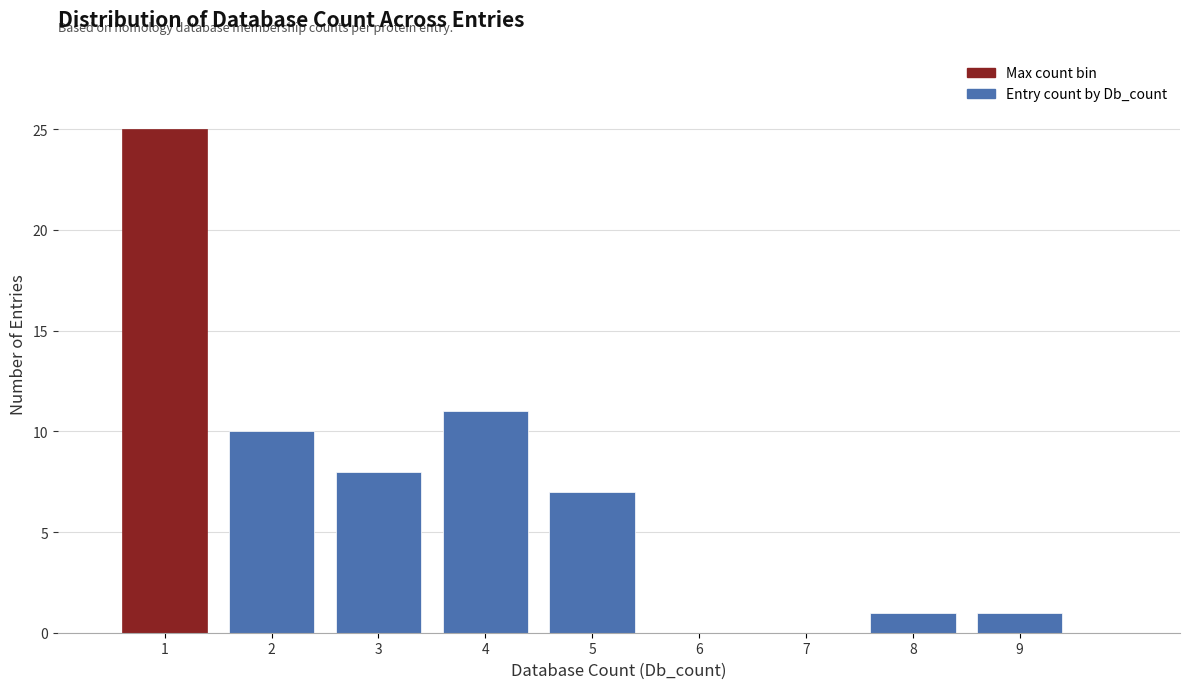

Reading left to right, what are all the values shown in this chart?

1=25	2=10	3=8	4=11	5=7	6=0	7=0	8=1	9=1